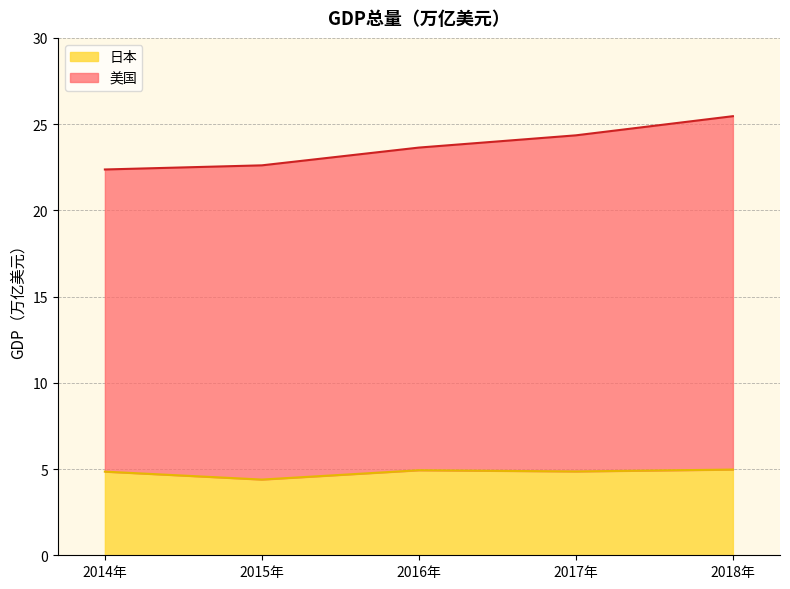

At which label is 美国 closest to 23?

2015年